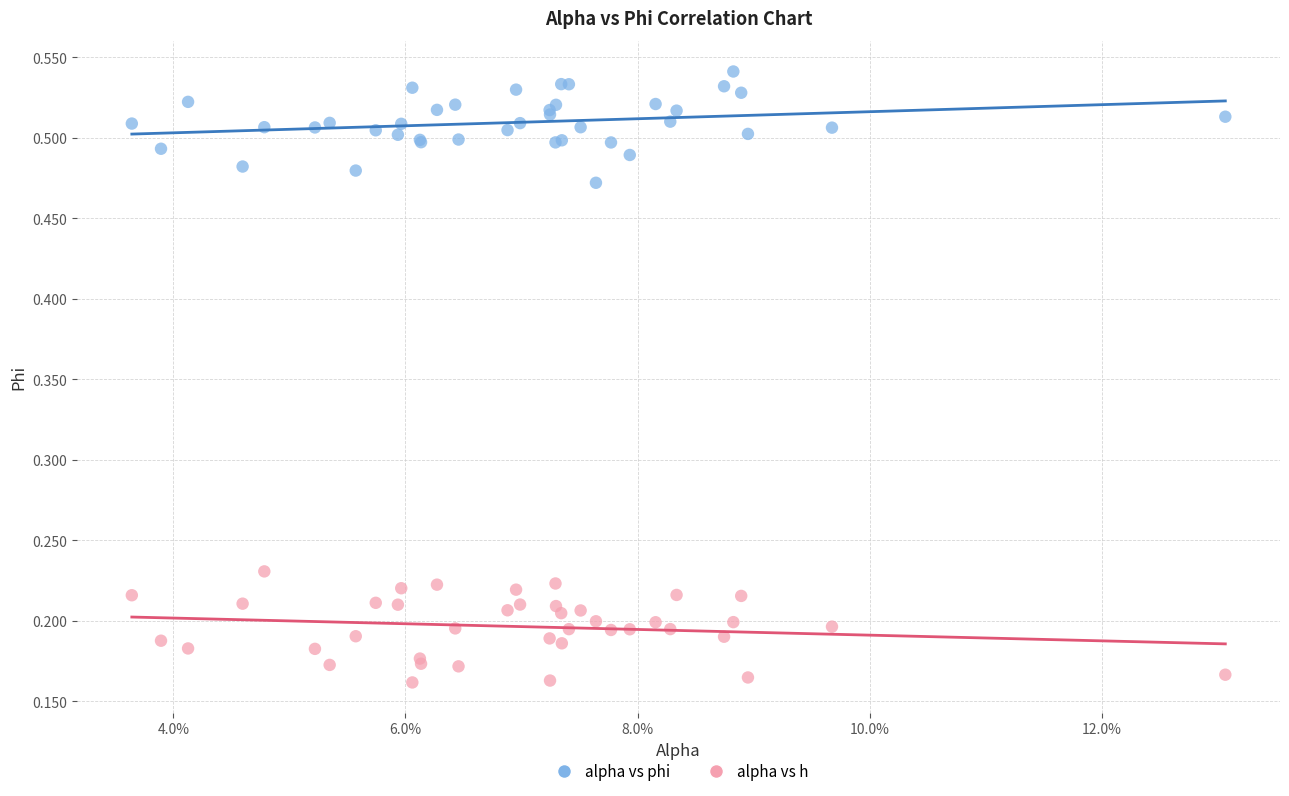

Which series contains the highest Y value?

alpha vs phi